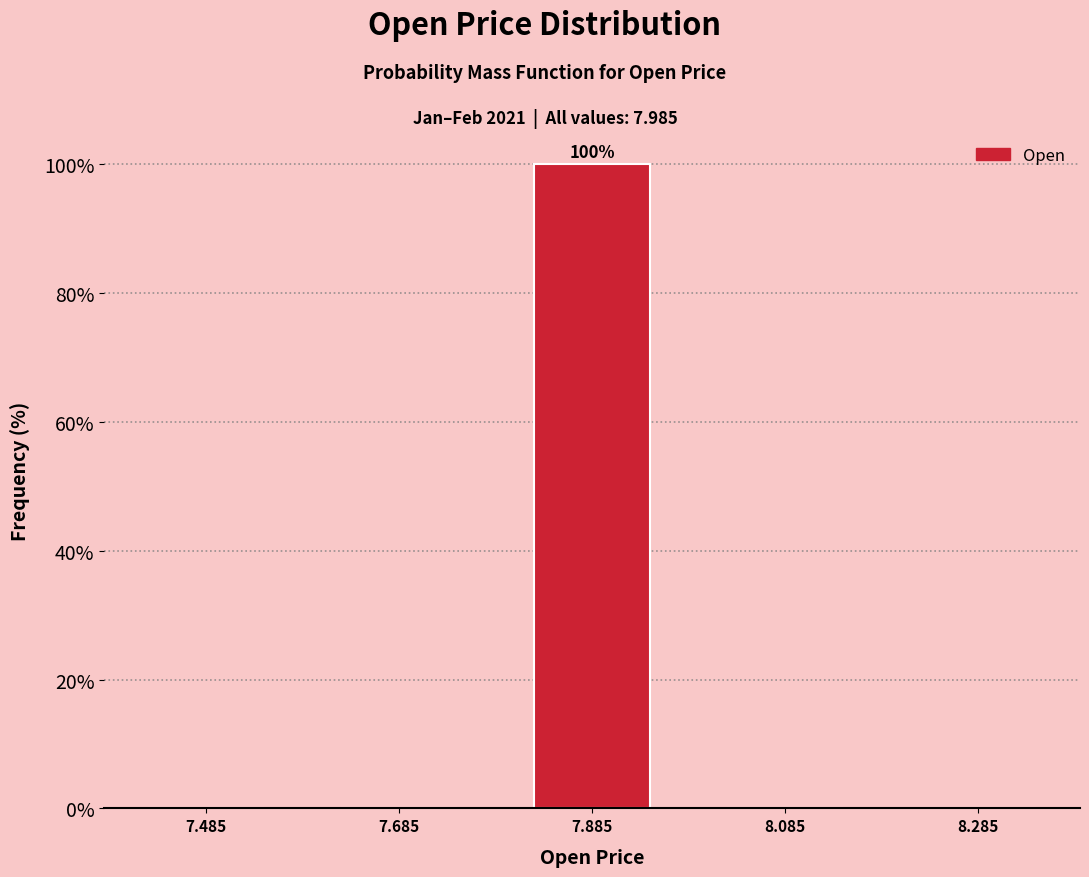

Reading left to right, transcribe all the data shown in this chart.

7.485=0	7.685=0	7.885=100	8.085=0	8.285=0